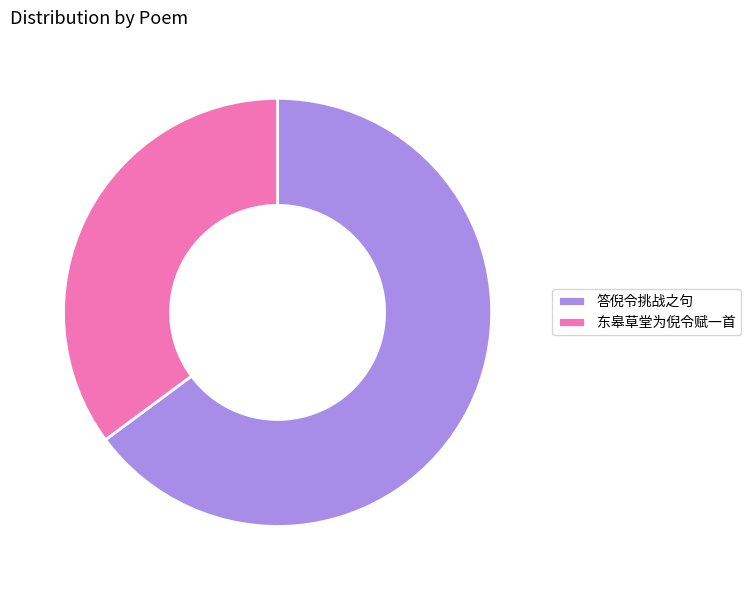

Rank the categories by value from highest to lowest.

答倪令挑战之句, 东皋草堂为倪令赋一首